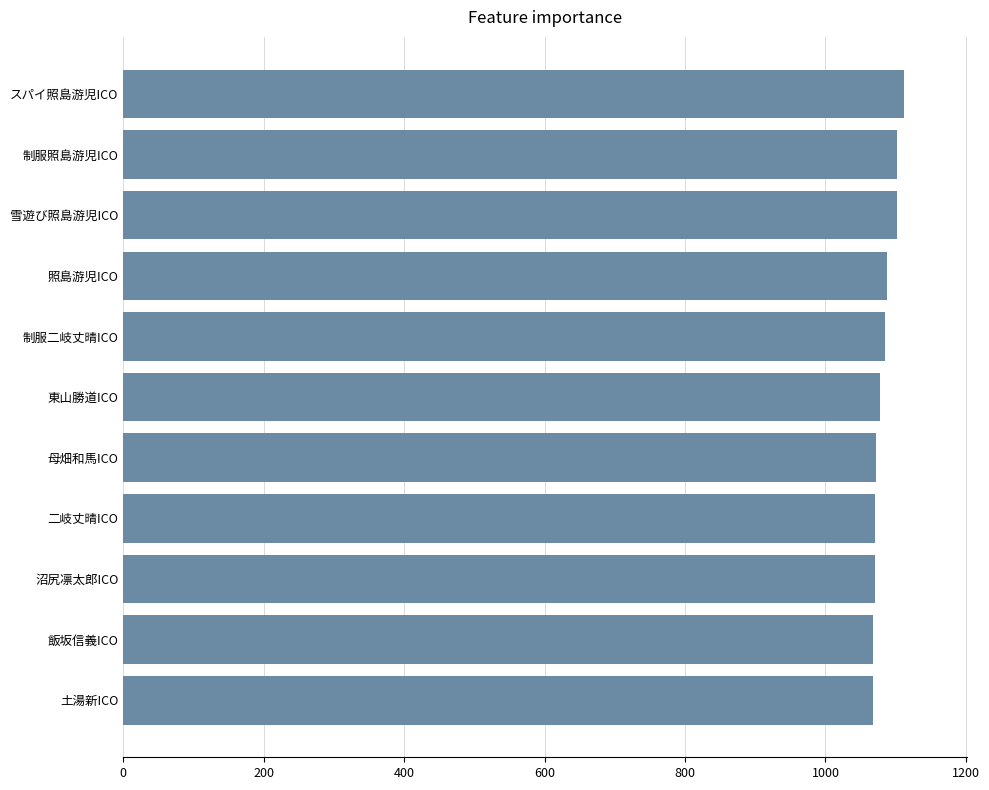

What is the difference between the maximum and minimum values?

45